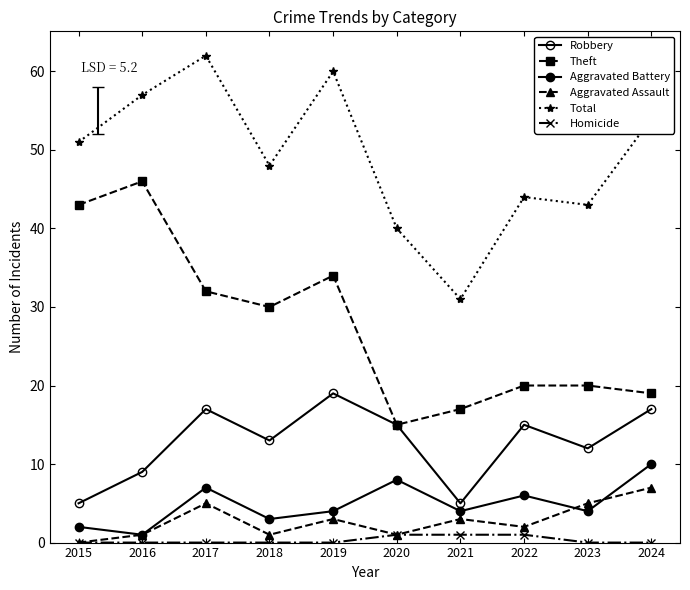

What is the minimum value for Theft?

15